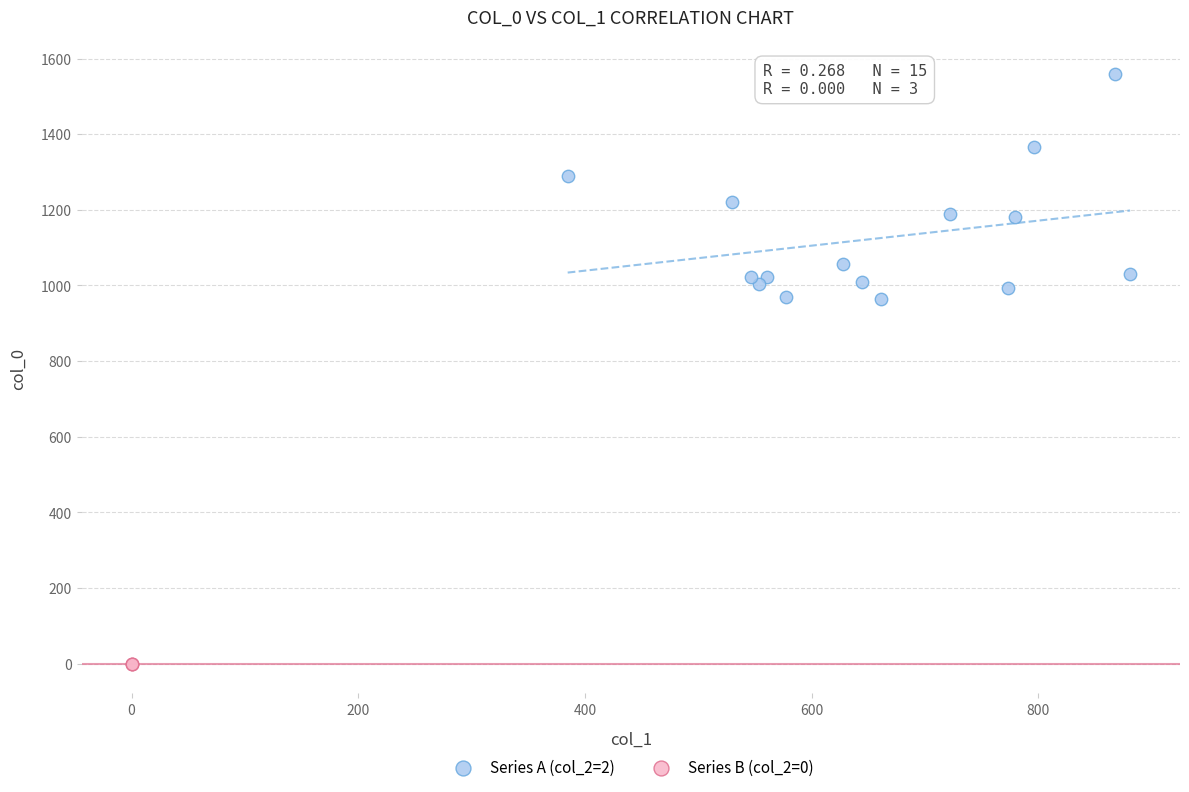

Which series reaches the maximum Y coordinate?

Series A (col_2=2)